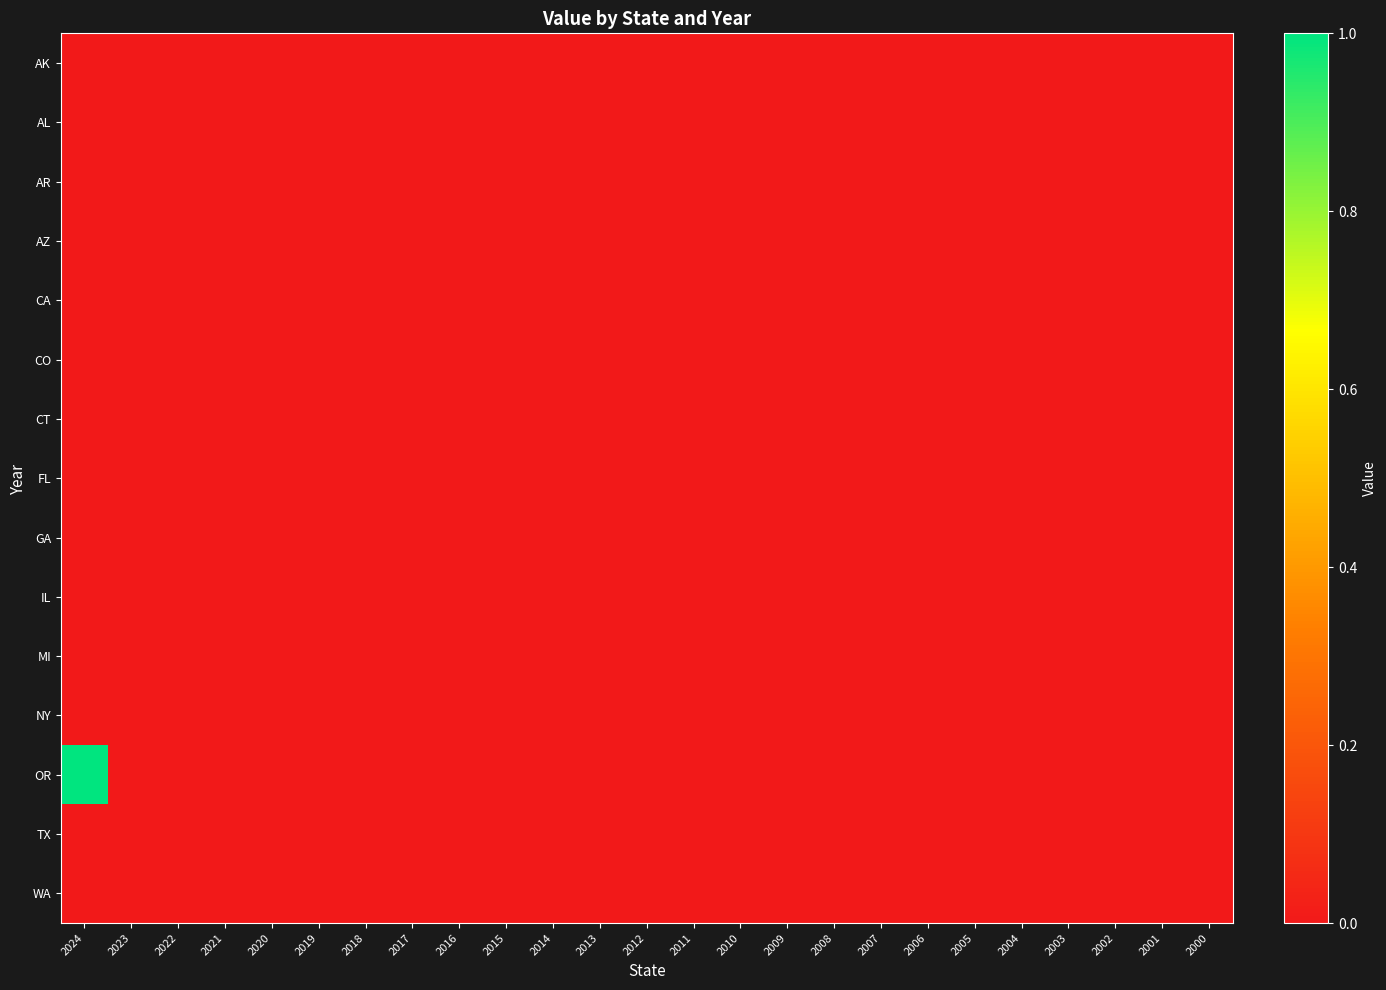

At how many categories does at least one series exceed 0?

1